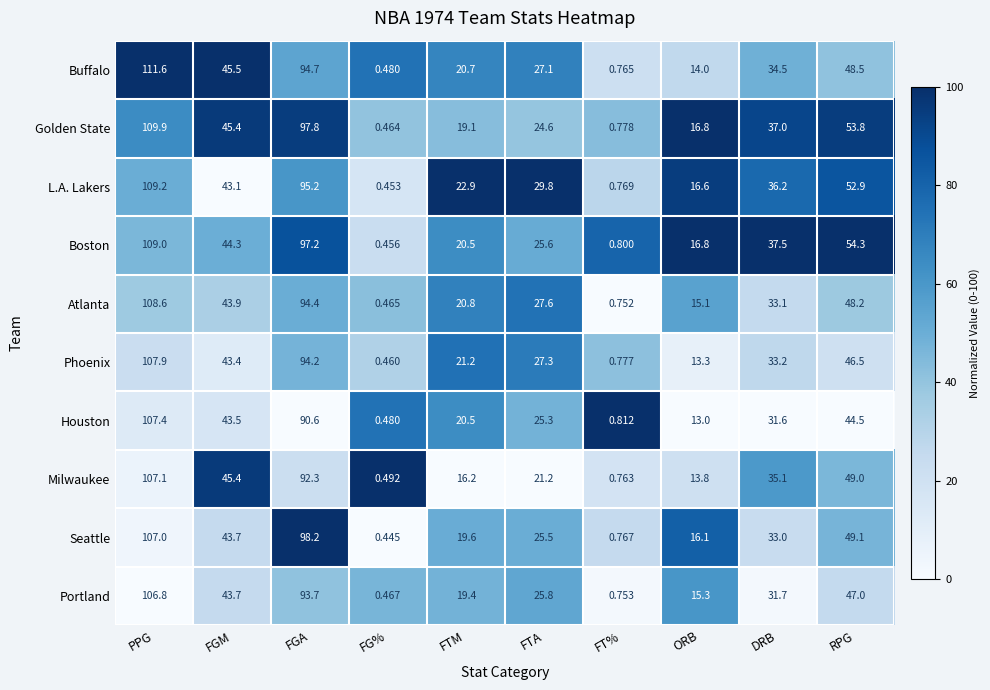

Is the value of Boston at DRB greater than the value of Golden State at FT%?

Yes